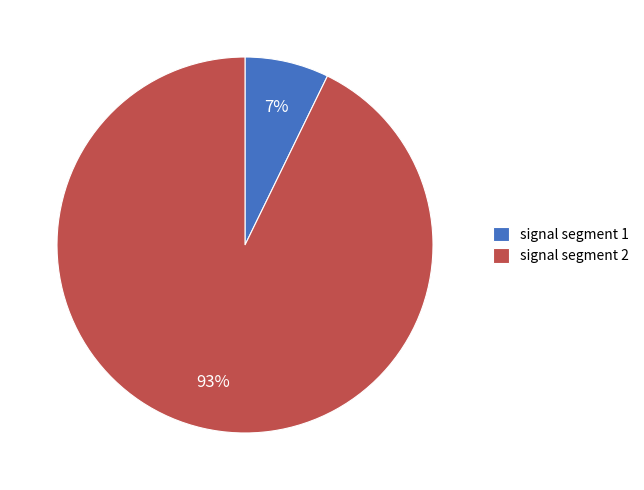

To the nearest percent, what is the combined percentage of signal segment 1 and signal segment 2?

100%